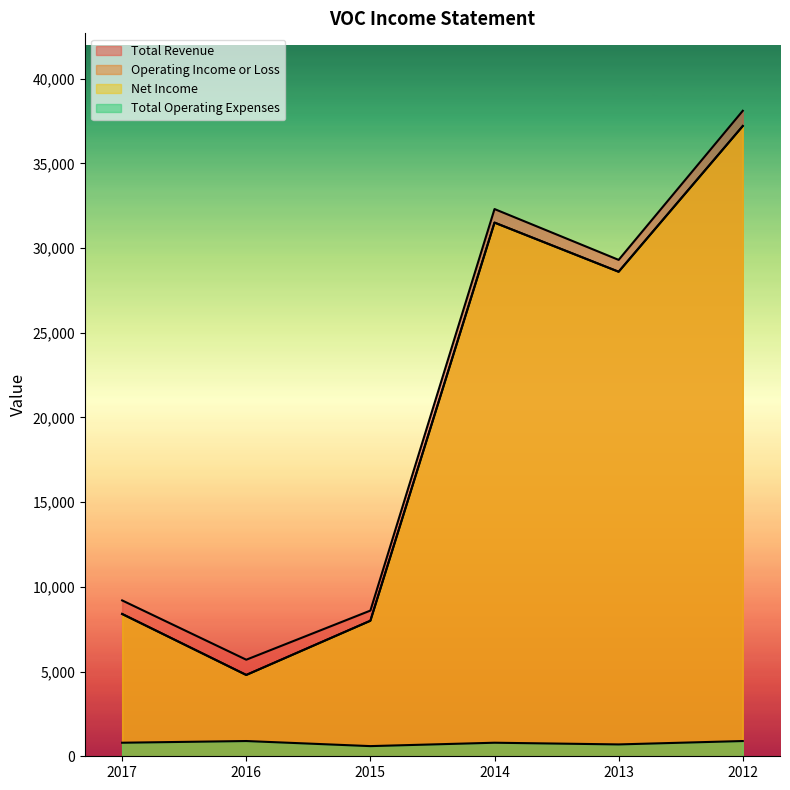

What is the difference between the maximum and second lowest values in the Total Operating Expenses series?

200